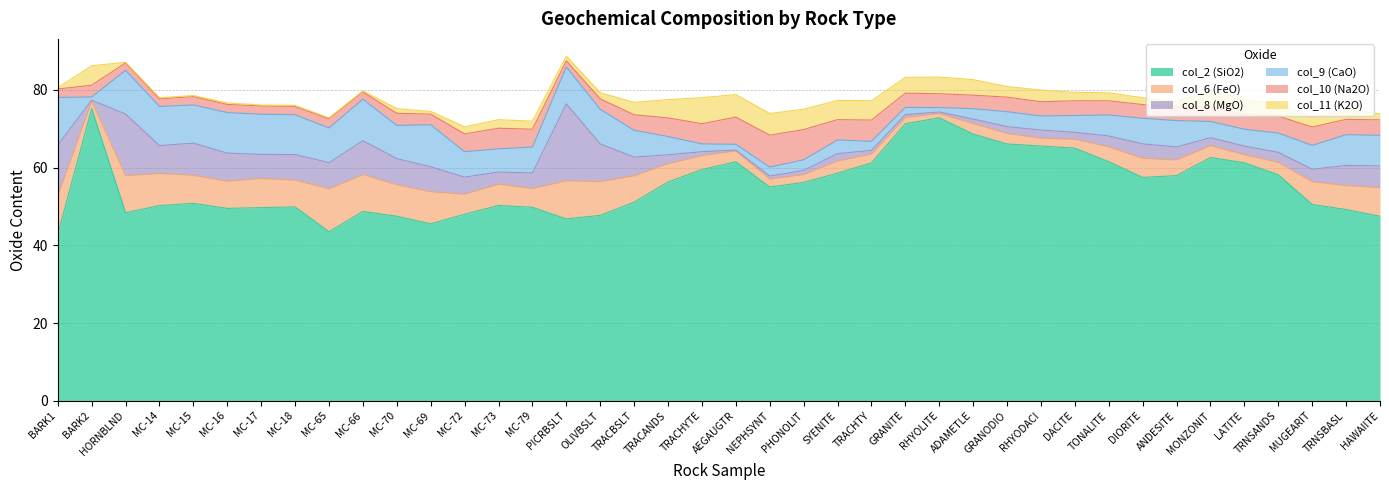

What position from the right is RHYODACI?

11